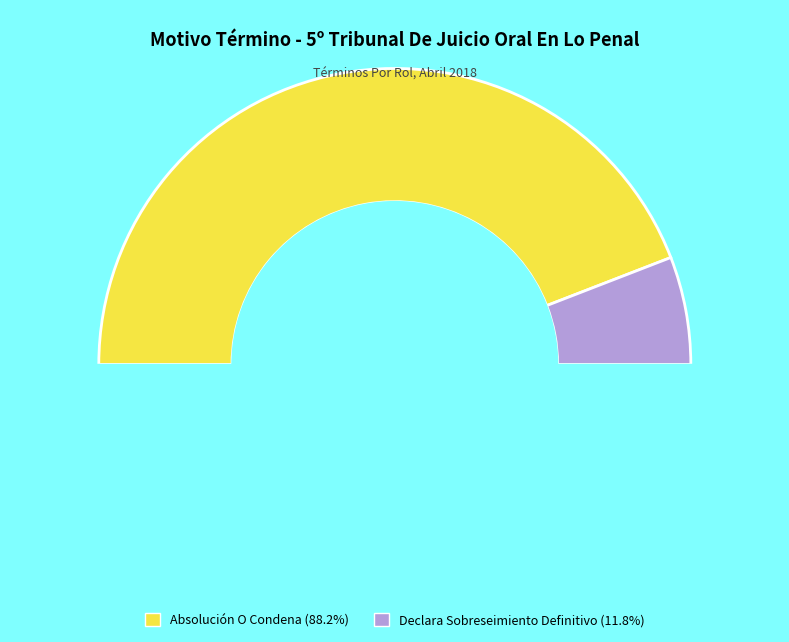

How many segments does this pie chart have?

2